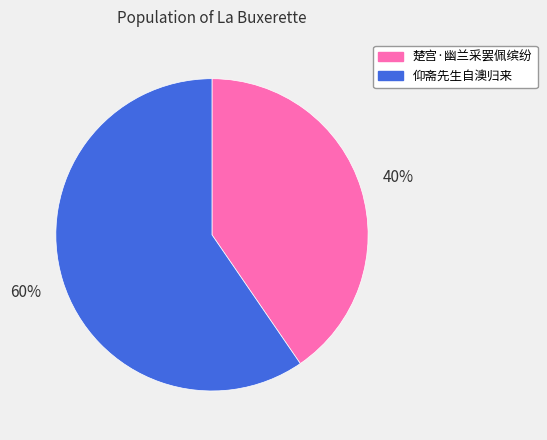

Is there a majority slice in this chart?

Yes